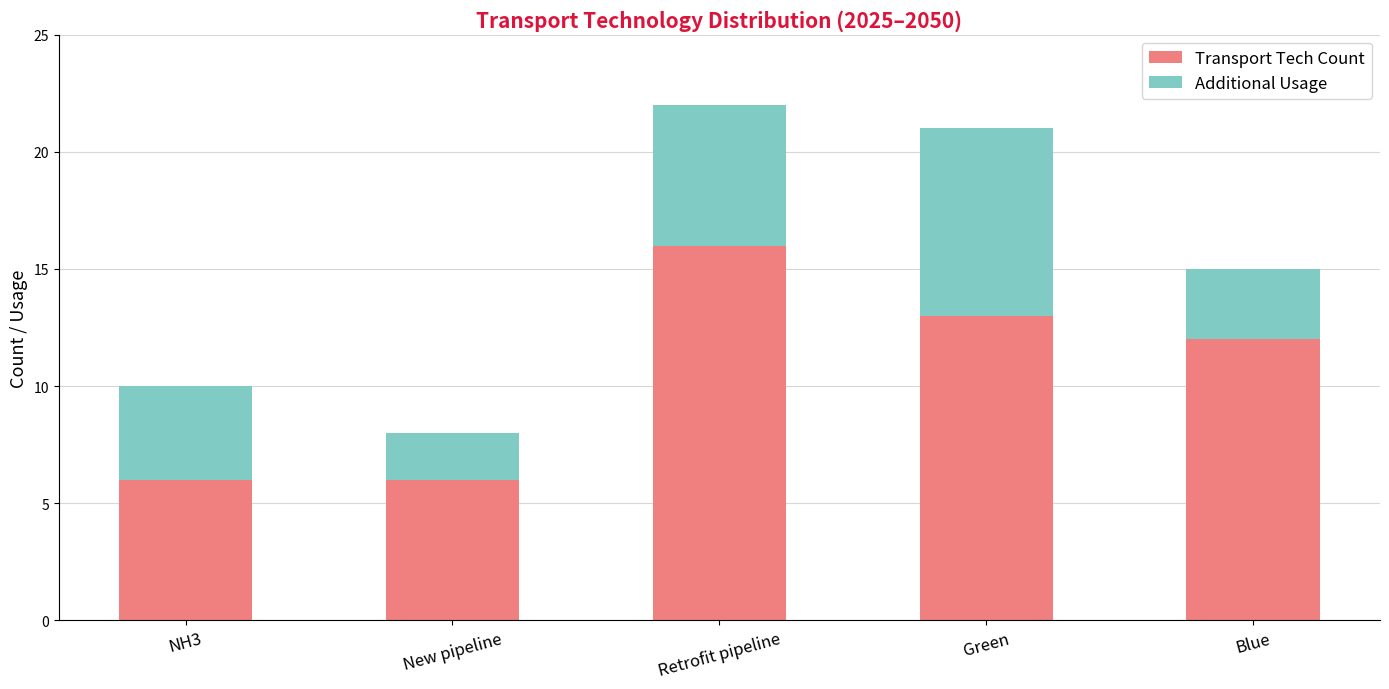

What is the lowest value of the Transport Tech Count series?

6